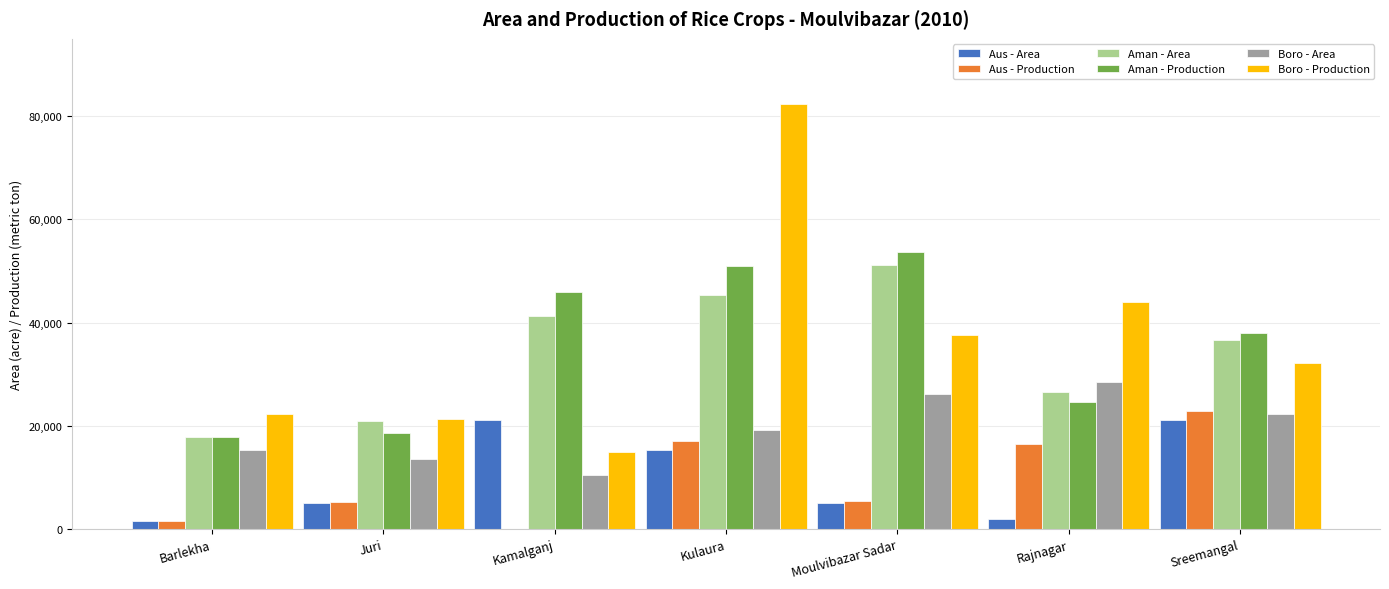

Is it true that Boro - Production equals 146874 at Kulaura?

False